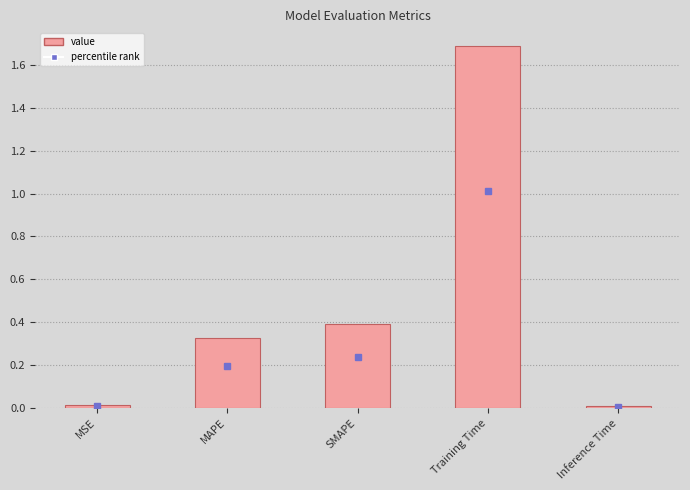

What is the maximum value shown in the chart?

1.7